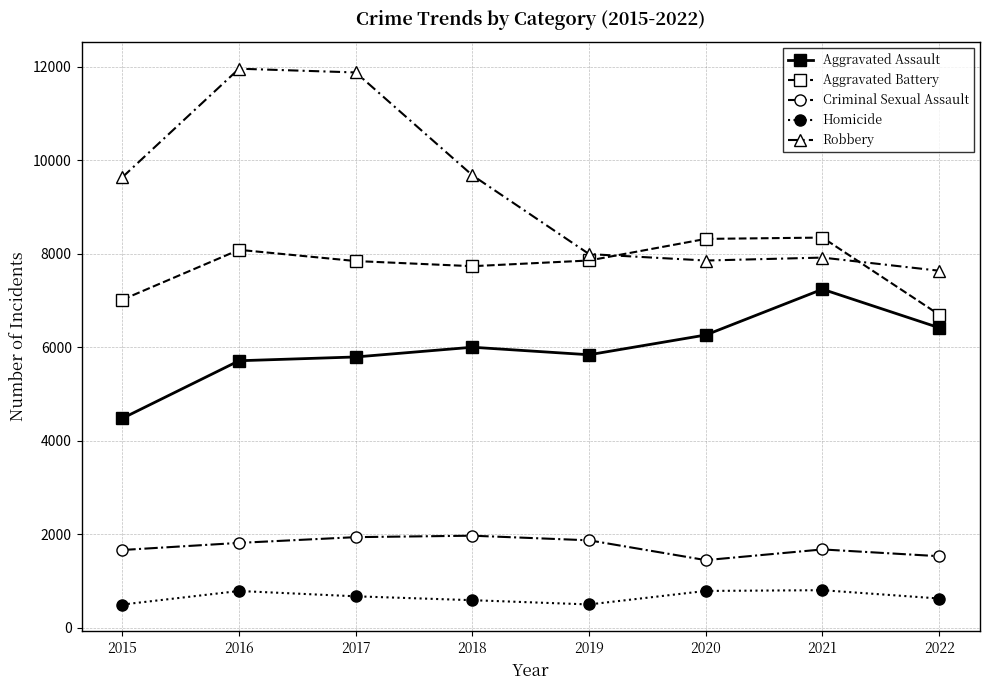

At which category does Homicide reach its first local peak?

2016